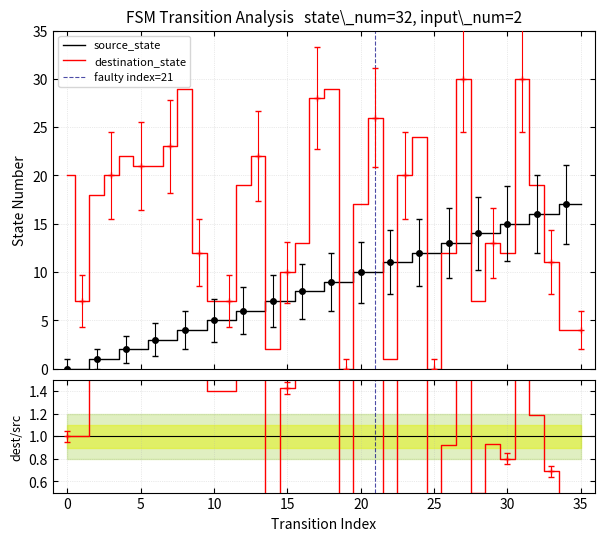

What is the maximum value for source_state?

17